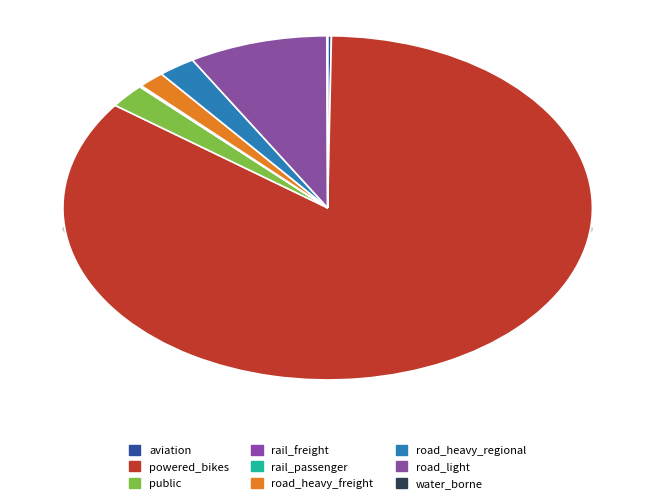

Is the sum of road_heavy_regional and road_light greater than half?

No